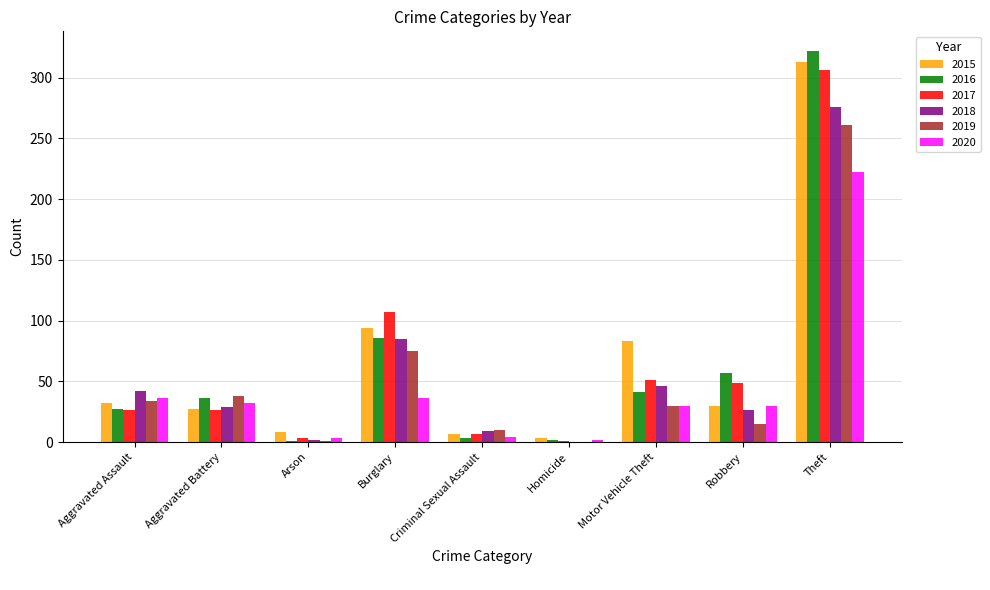

Between Aggravated Assault and Theft, which series saw the biggest shift?

2016